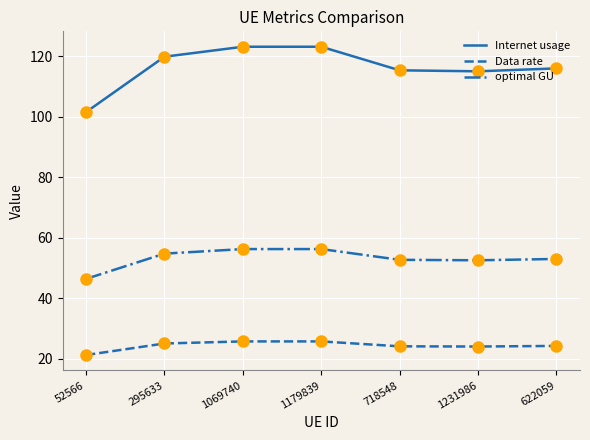

At which category is the sum across all series the highest?

1179839